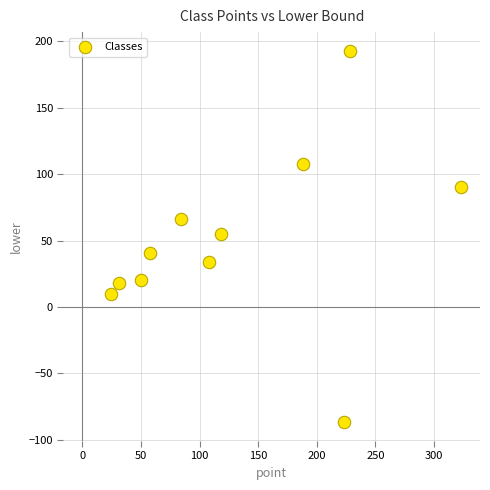

What is the range of Y values (max minus min)?

280